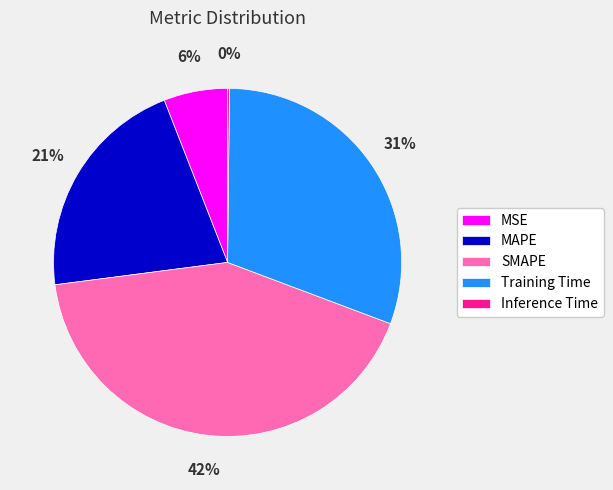

Which has a higher value, SMAPE or MSE?

SMAPE